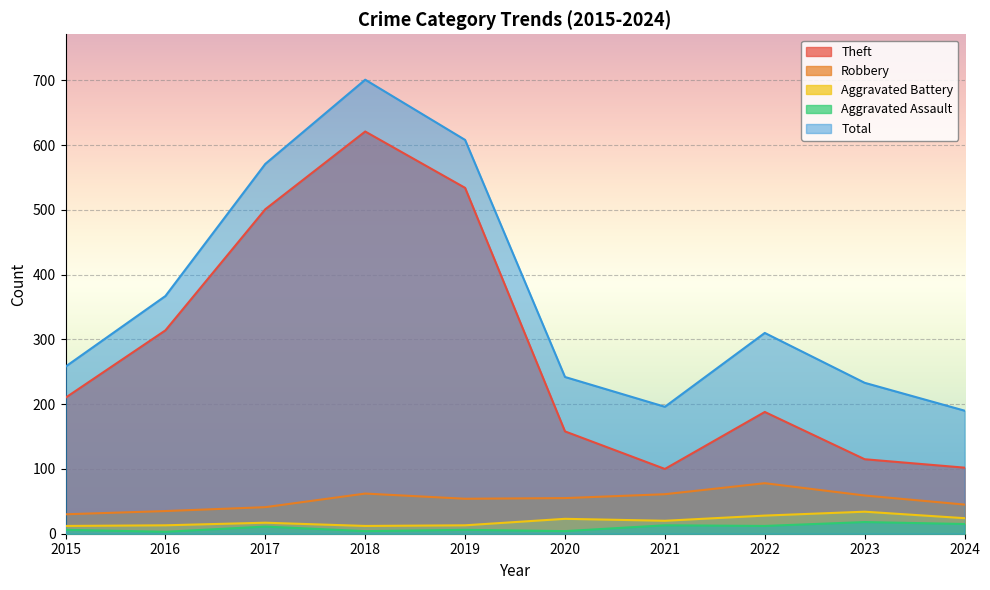

Reading left to right, list all the values displayed in this chart.

Theft: 2015=210	2016=314	2017=501	2018=621	2019=534	2020=158	2021=100	2022=188	2023=115	2024=102
Robbery: 2015=30	2016=35	2017=41	2018=62	2019=54	2020=55	2021=61	2022=78	2023=59	2024=45
Aggravated Battery: 2015=12	2016=13	2017=17	2018=12	2019=13	2020=23	2021=20	2022=28	2023=34	2024=24
Aggravated Assault: 2015=6	2016=3	2017=11	2018=4	2019=6	2020=4	2021=13	2022=12	2023=18	2024=15
Total: 2015=258	2016=367	2017=571	2018=701	2019=608	2020=242	2021=196	2022=310	2023=233	2024=190